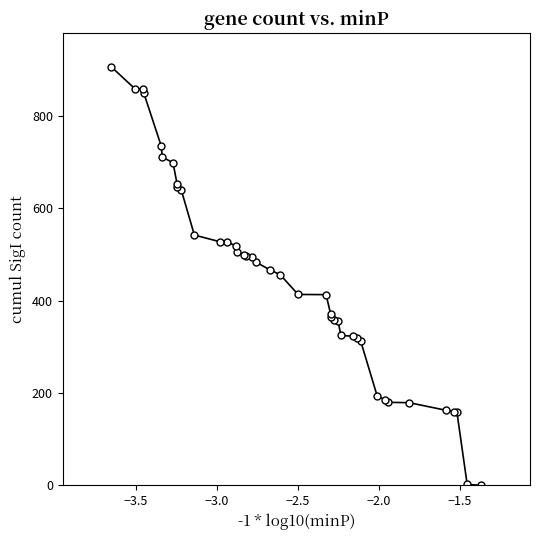

What is the greatest value displayed?

906.8